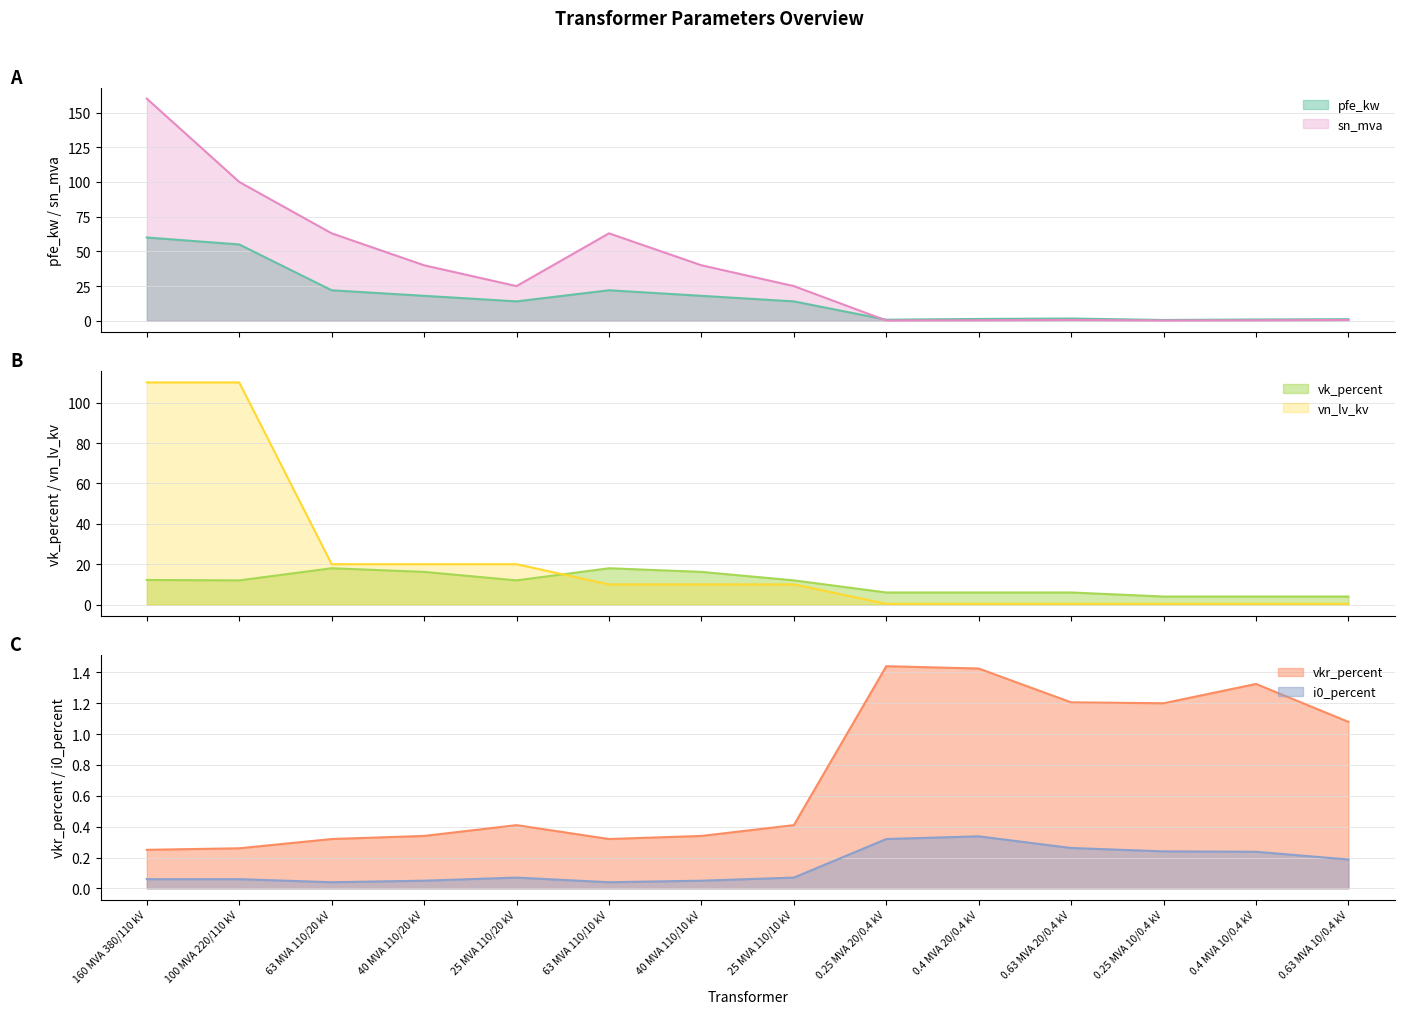

At which category does the chart reach its minimum across all series?

63 MVA 110/20 kV